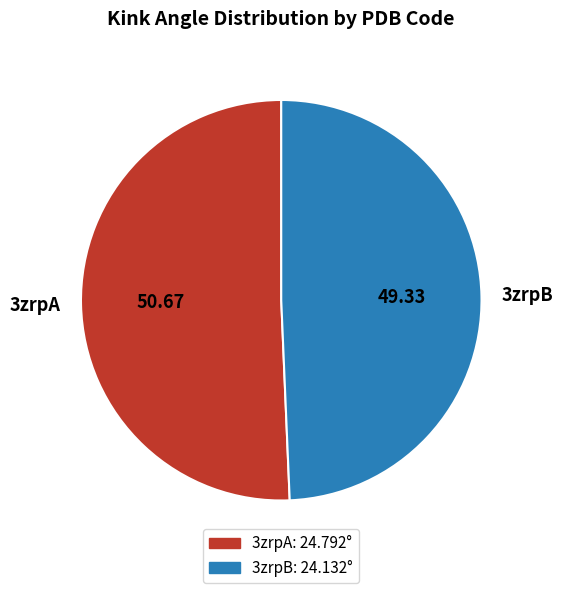

Count the number of slices in the pie.

2